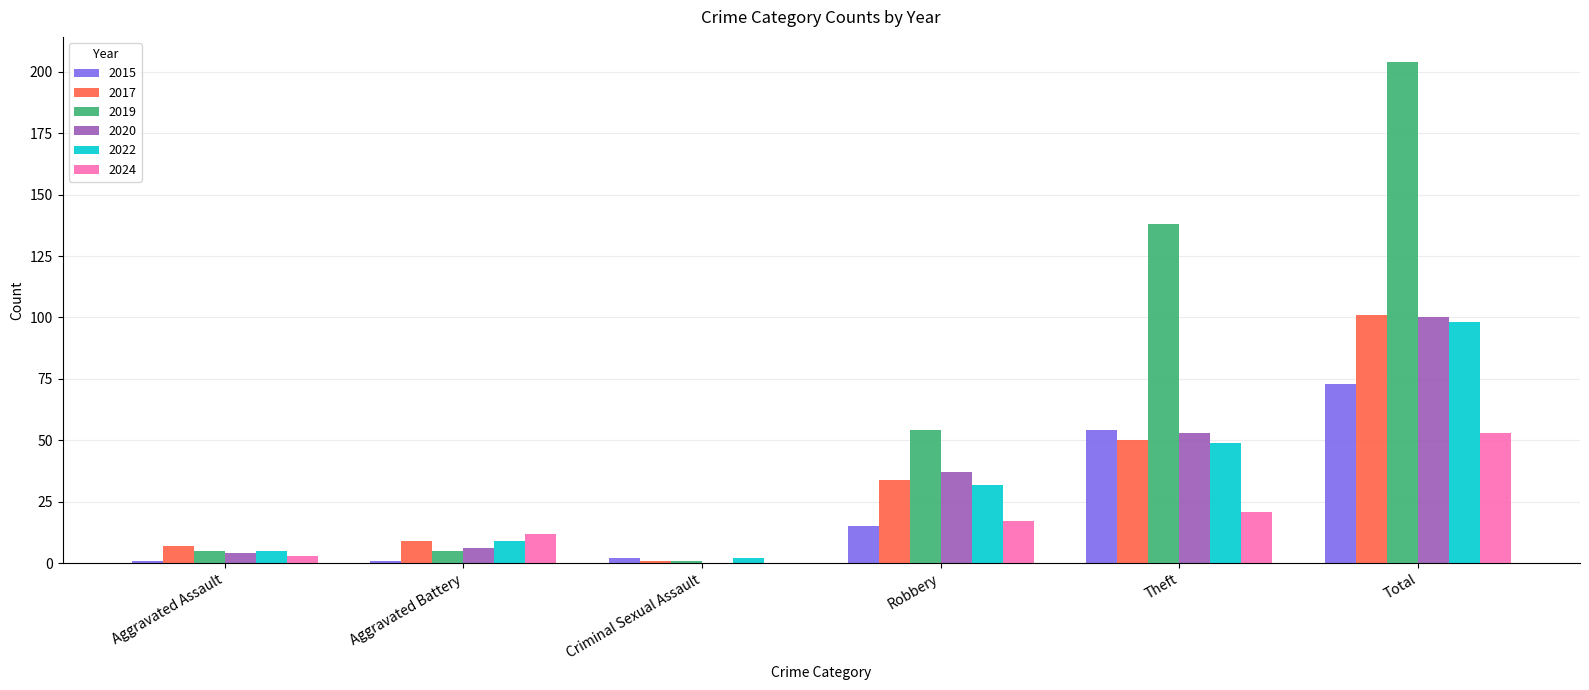

Is it true that 2020 equals 53 at Theft?

True